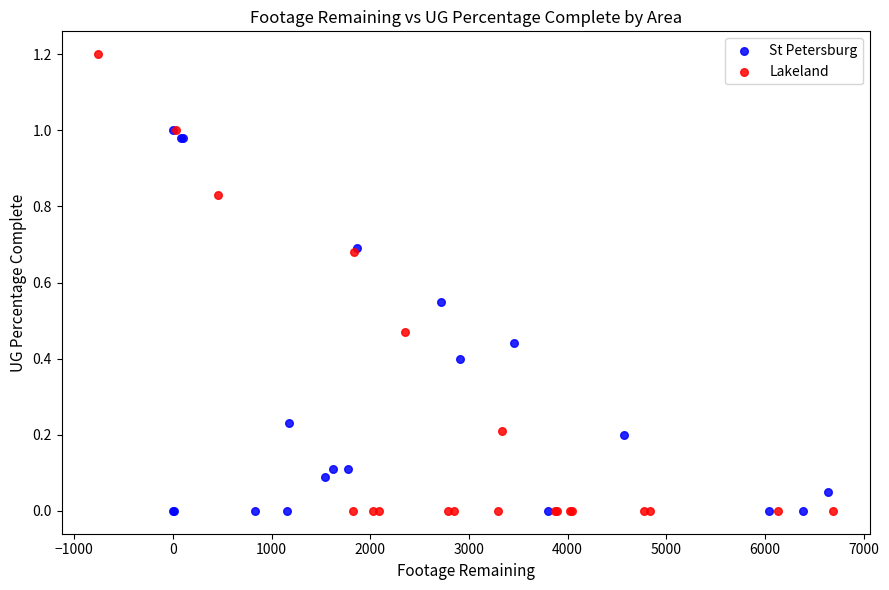

Which series has the widest spread of Y values?

Lakeland